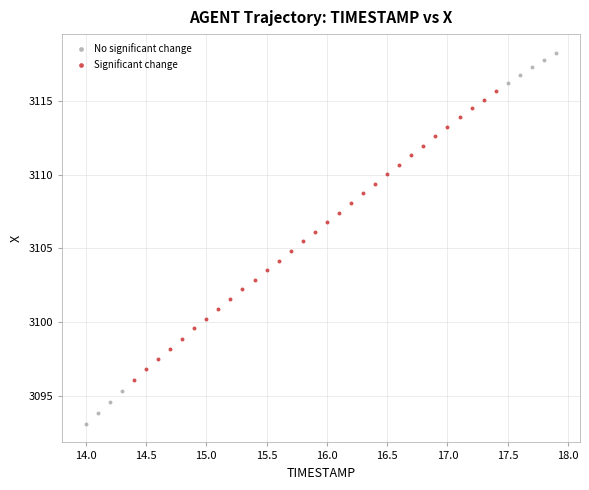

Which series reaches the minimum Y coordinate?

No significant change